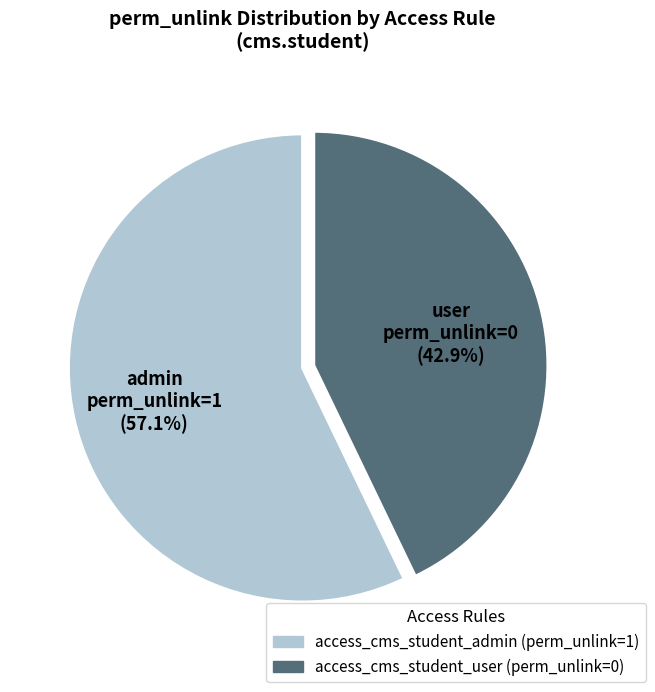

What percentage is the access_cms_student_admin slice, to the nearest percent?

57%